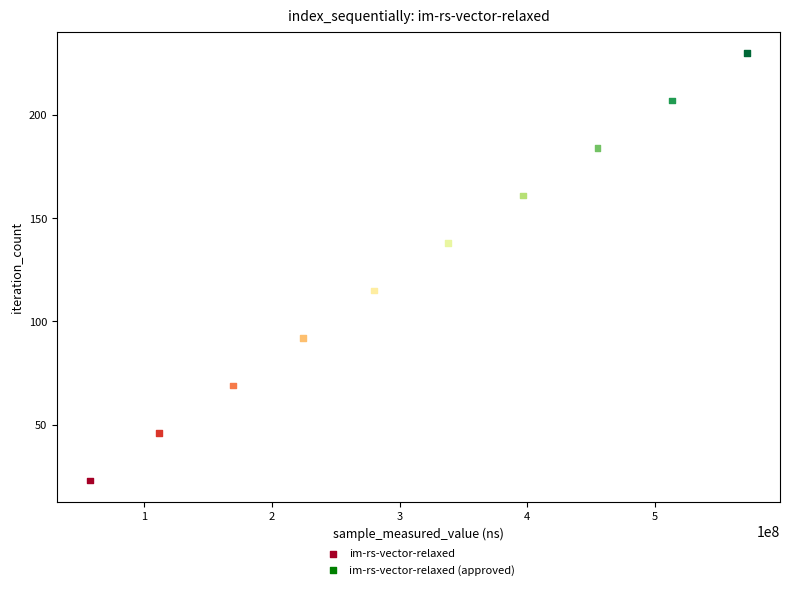

What is the average X value?

311834259